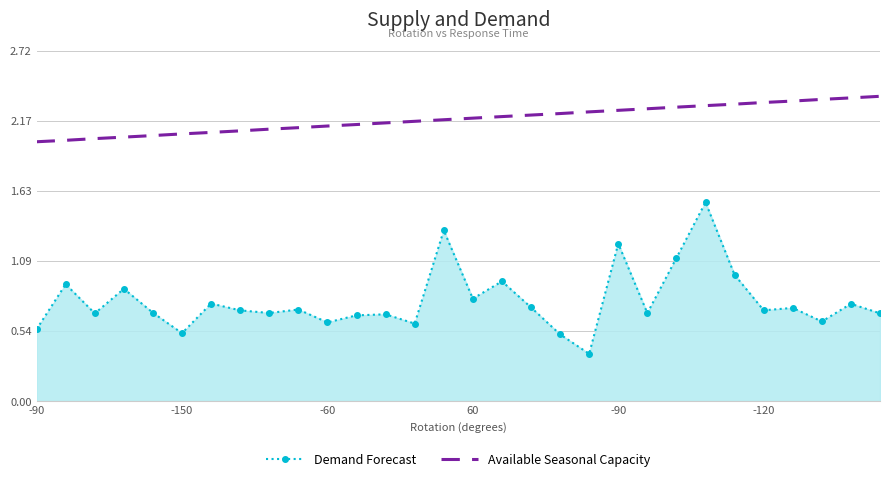

Which series has the largest total across all categories?

Available Seasonal Capacity